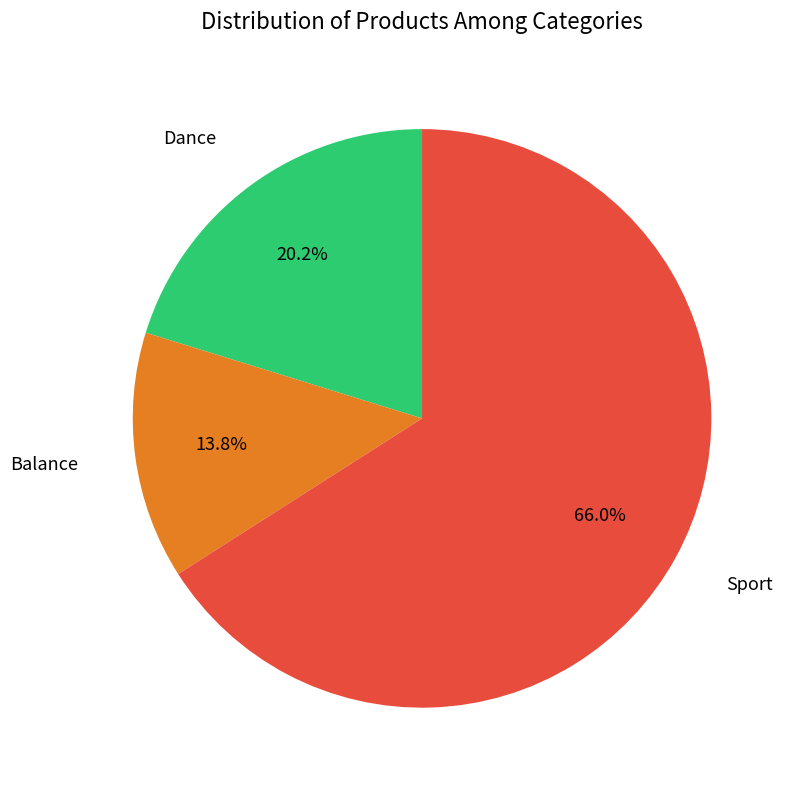

Does any single category account for the majority?

Yes